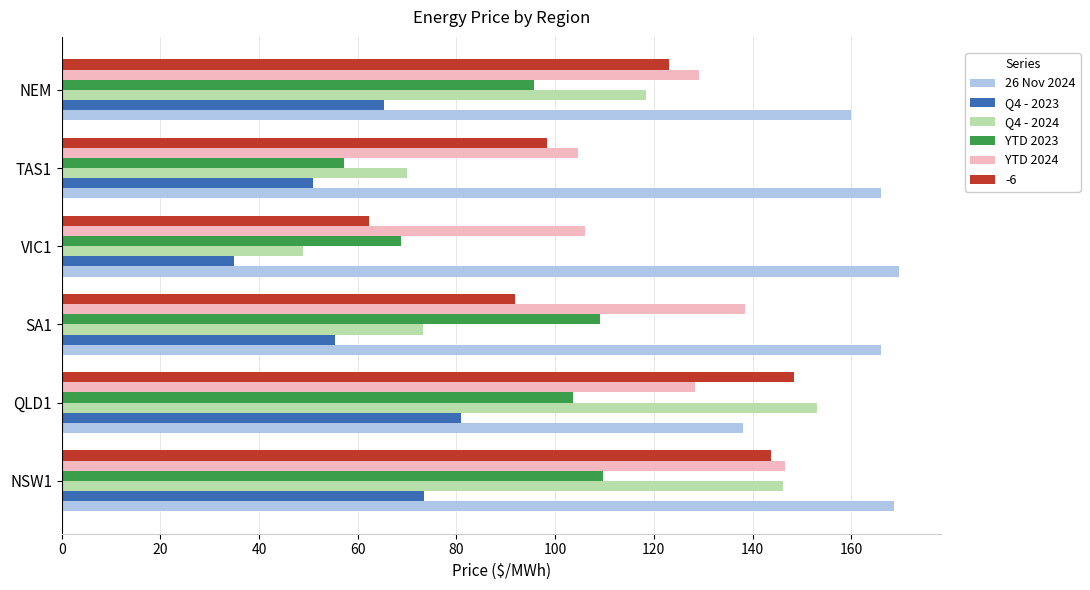

What is the sum of all YTD 2023 values?

544.0